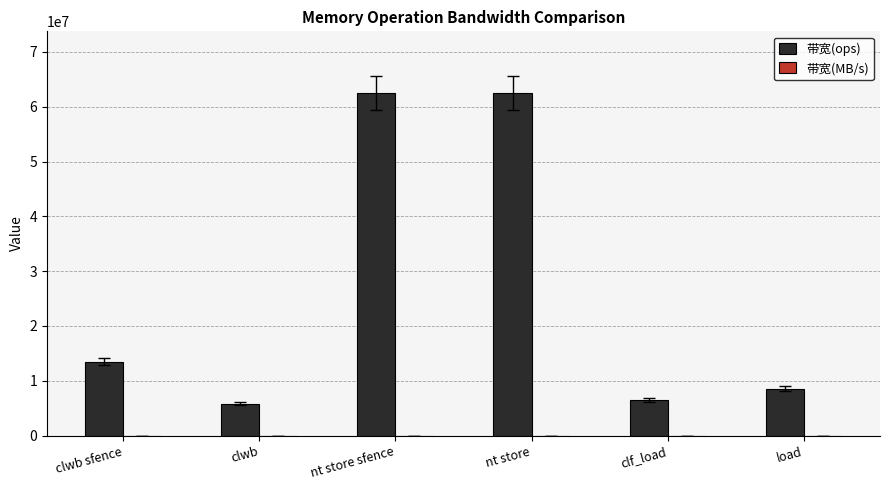

Which series has the largest total across all categories?

带宽(ops)